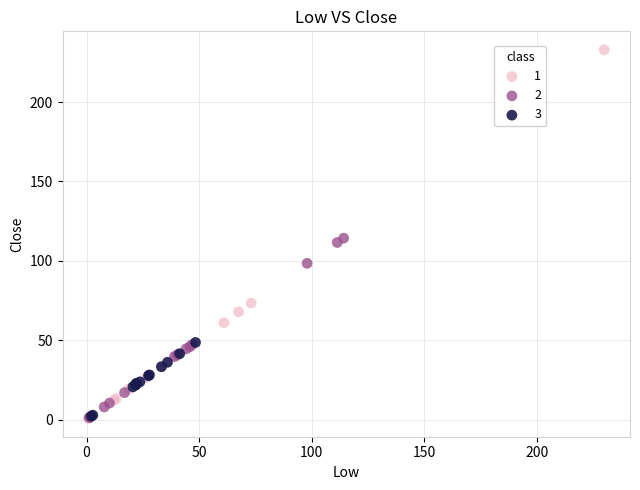

What are all the series names shown in the legend?

1, 2, 3